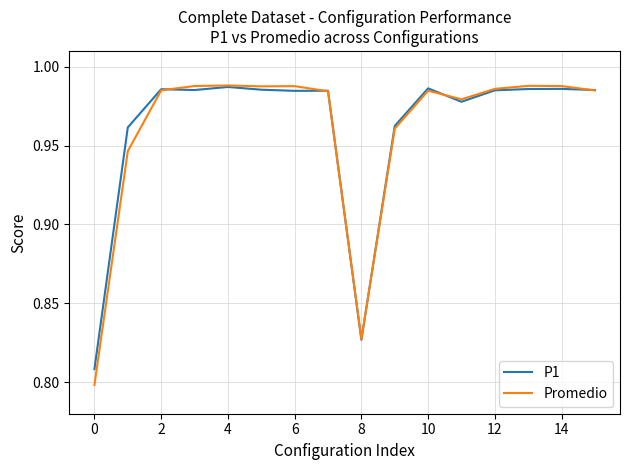

Which series has the widest spread of values?

Promedio